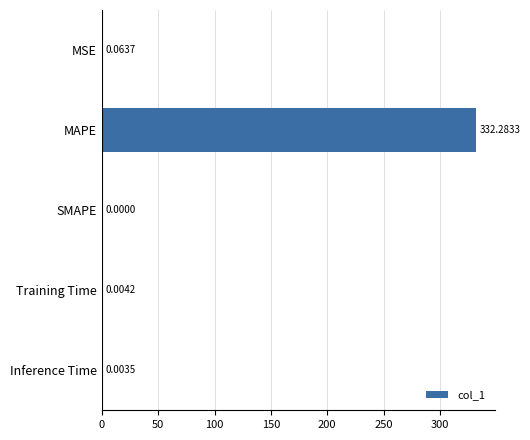

What is the sum of all values?

332.4